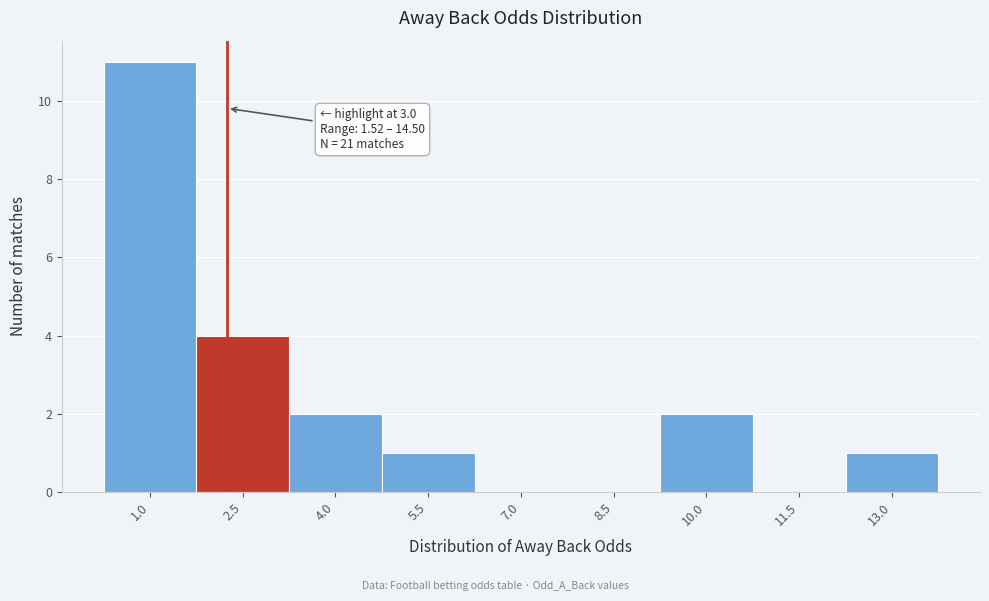

Reading left to right, what are all the values shown in this chart?

1.0=11	2.5=4	4.0=2	5.5=1	7.0=0	8.5=0	10.0=2	11.5=0	13.0=1